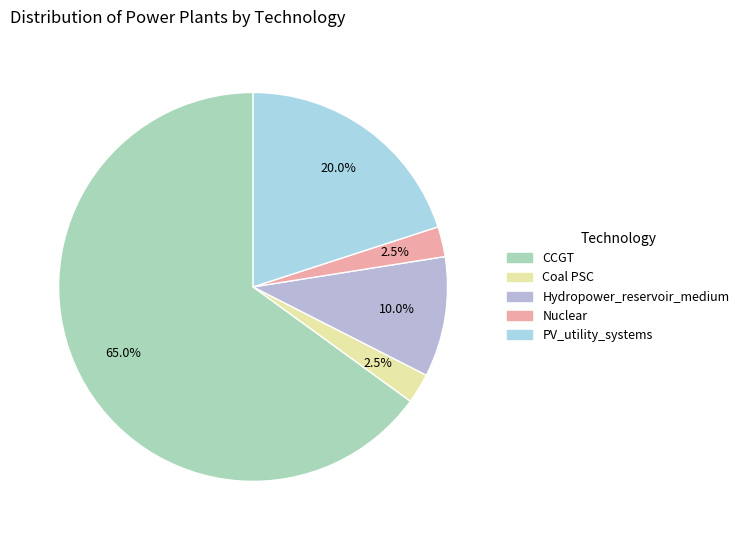

Count the number of slices in the pie.

5